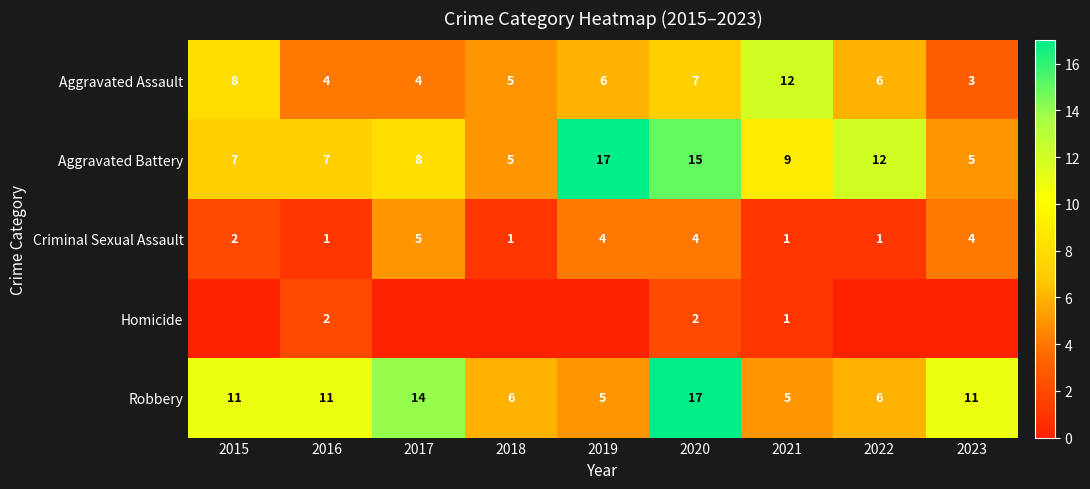

What is the lowest value of the Robbery series?

5